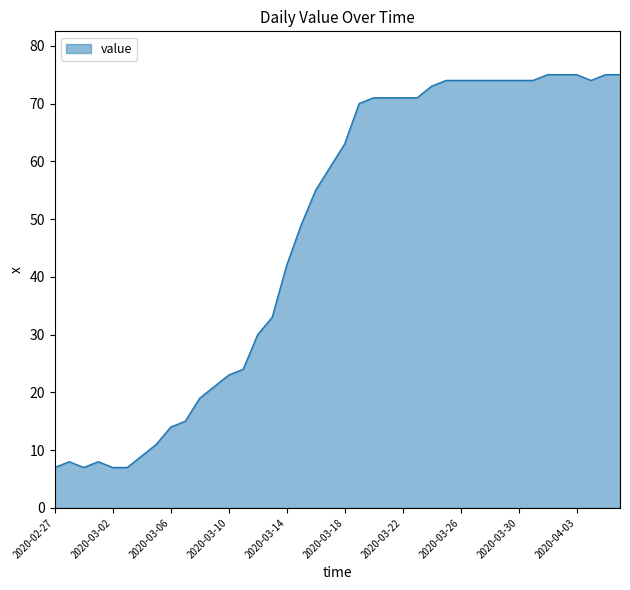

What is the minimum value shown in the chart?

7